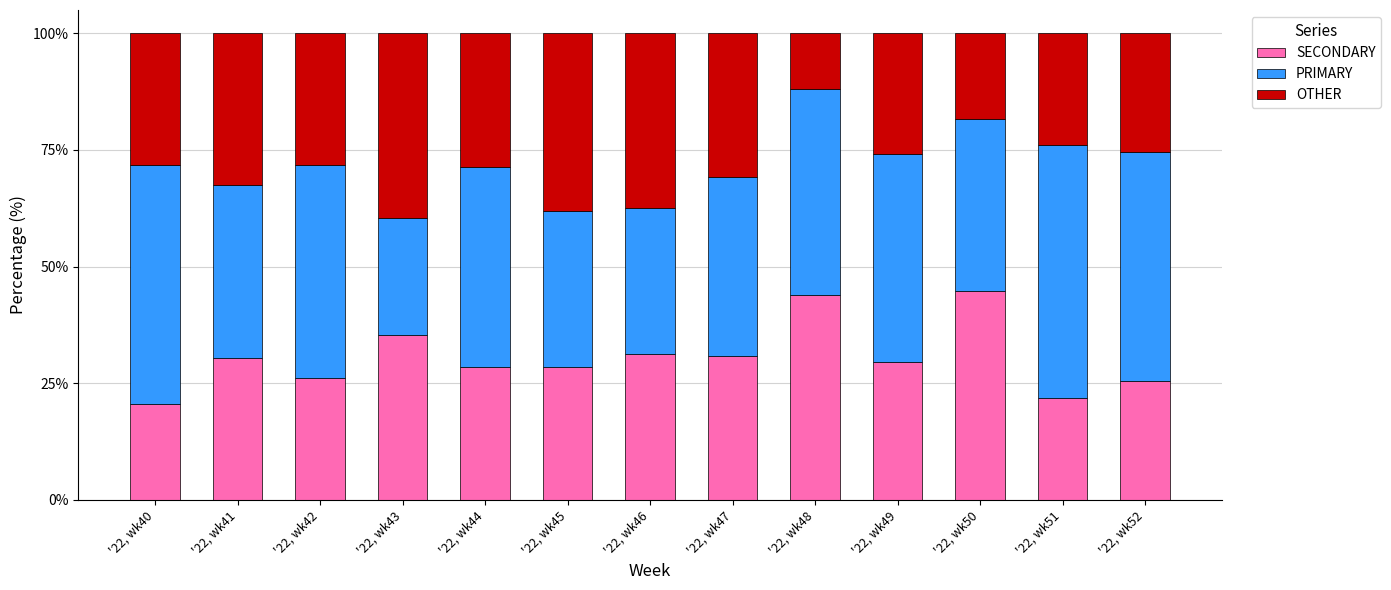

The SECONDARY series shows 17.9 at '22, wk44. True or false?

False